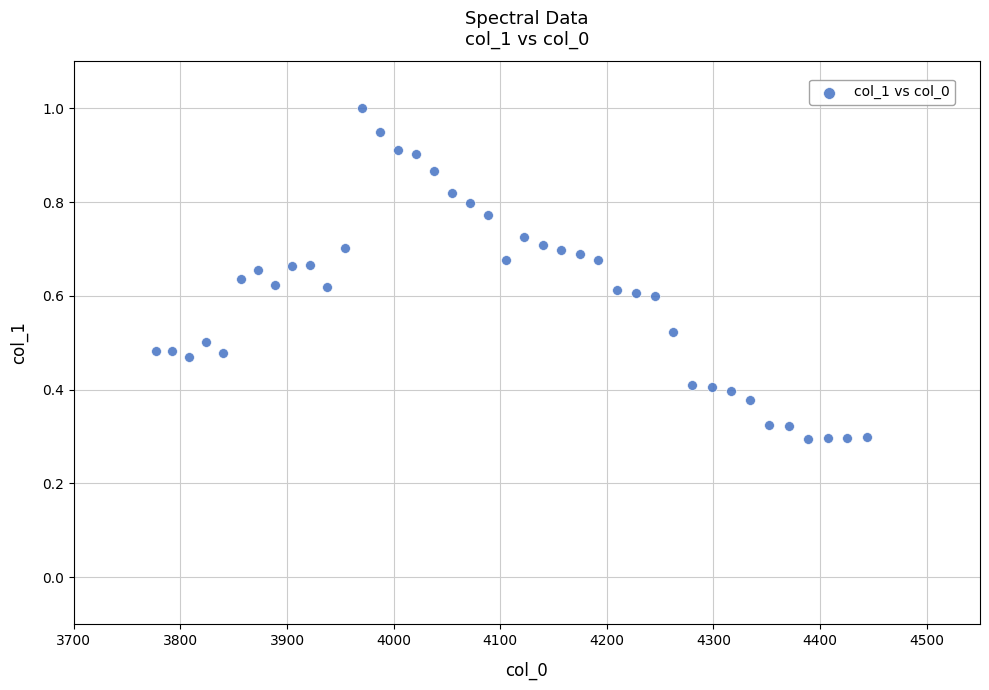

What is the range of X values (max minus min)?

667.4